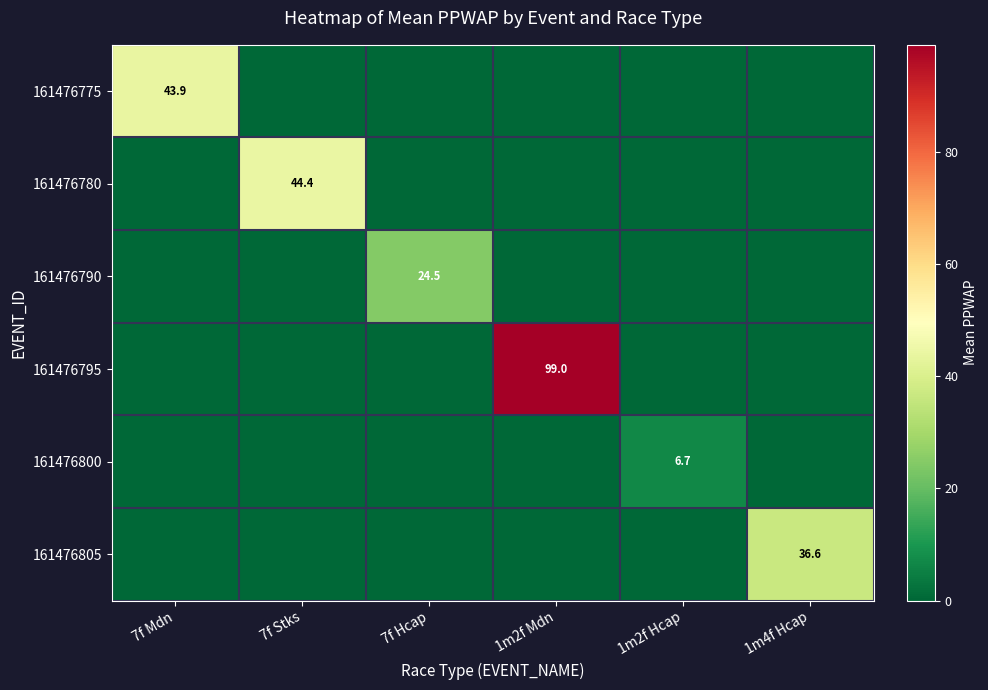

The 161476775 series shows 43.9 at 7f Mdn. True or false?

True